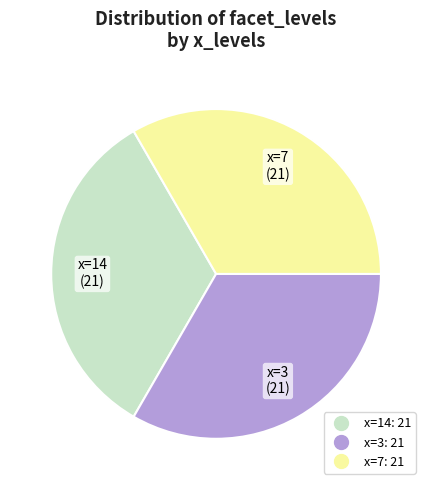

Does any single category account for the majority?

No